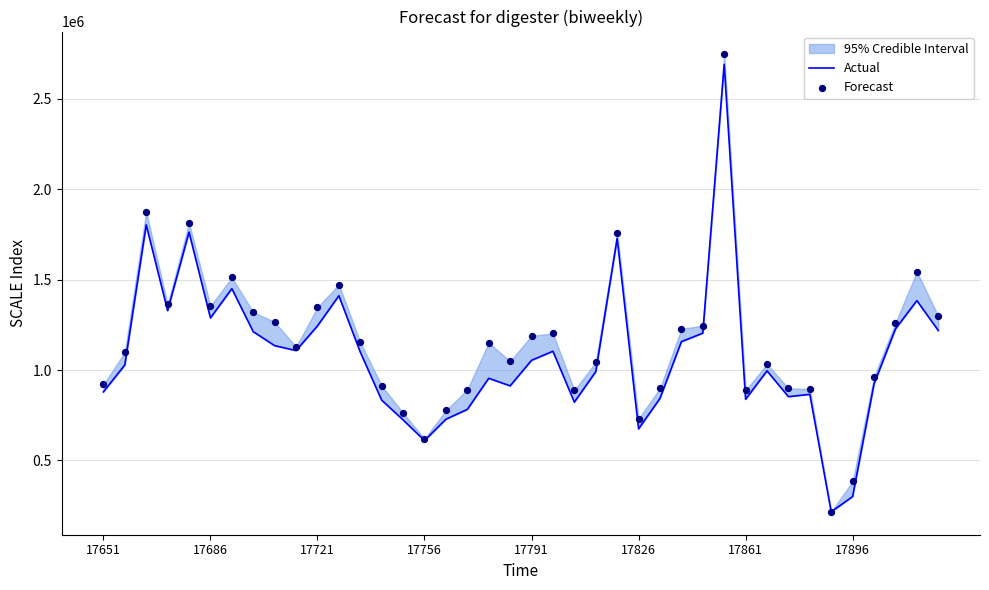

Is the value of Forecast at 39 greater than the value of Actual at 34?

Yes